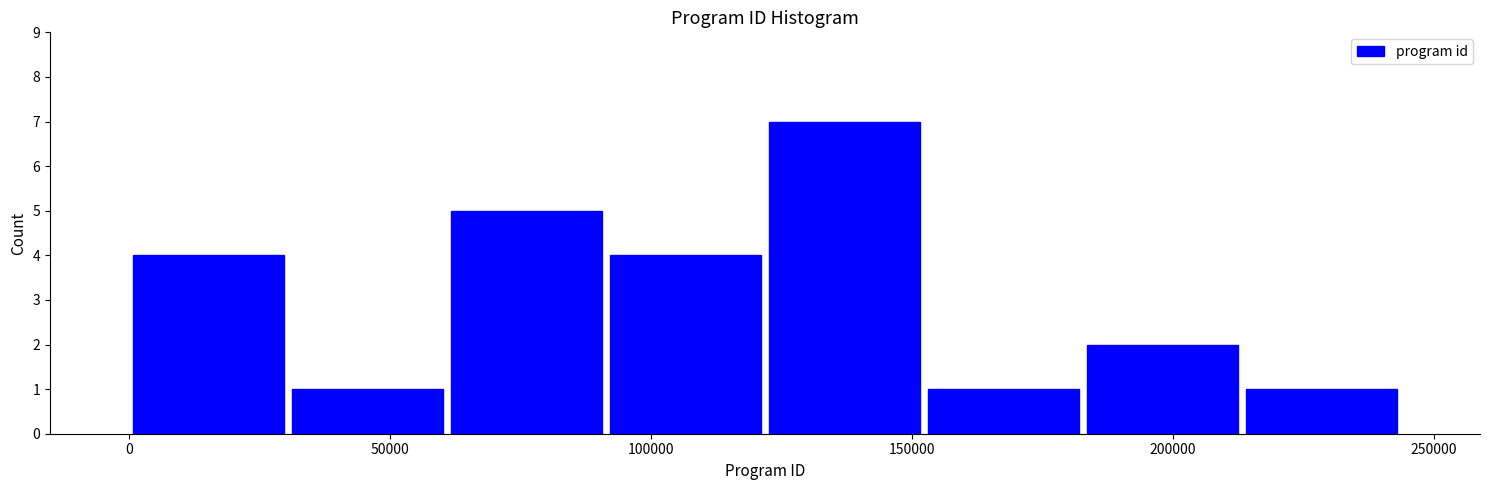

Reading left to right, list every bar in this chart as the range it spans on the x-axis followed by its height. Neither the bar edges nor the heights are printed on the chart, so give them approximately, as read against the axes.

0 to 30000: 4
30000 to 60000: 1
60000 to 90000: 5
90000 to 120000: 4
120000 to 150000: 7
150000 to 185000: 1
185000 to 215000: 2
215000 to 245000: 1